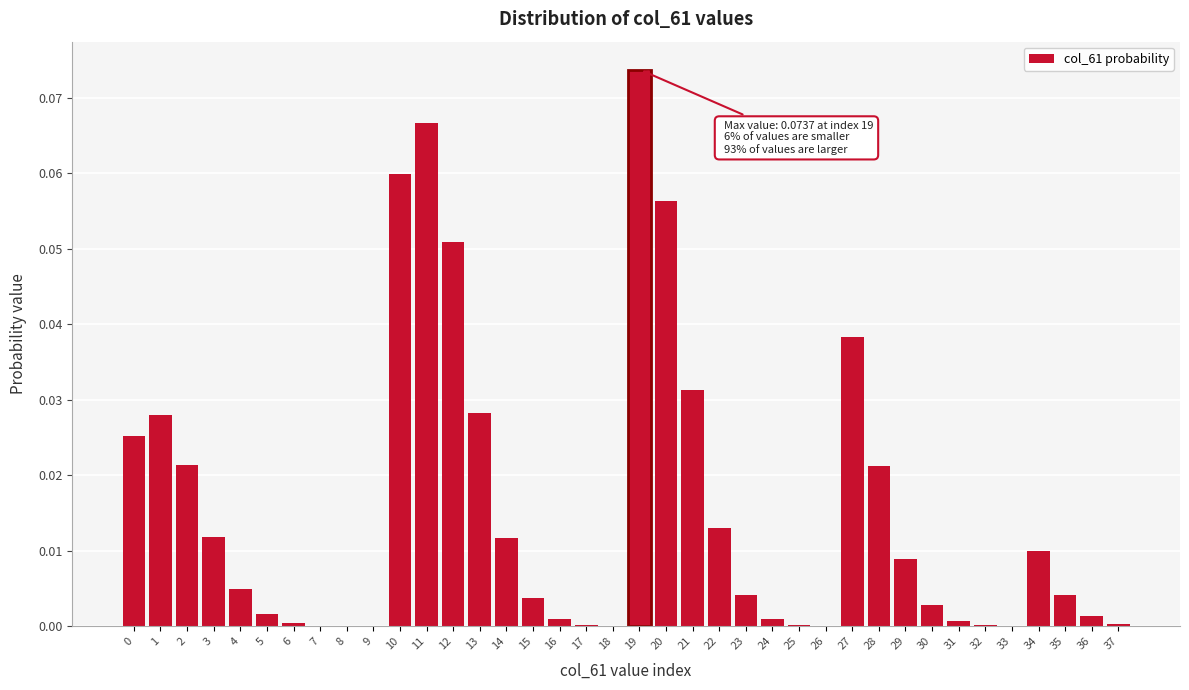

Which label corresponds to the largest value in the chart?

19